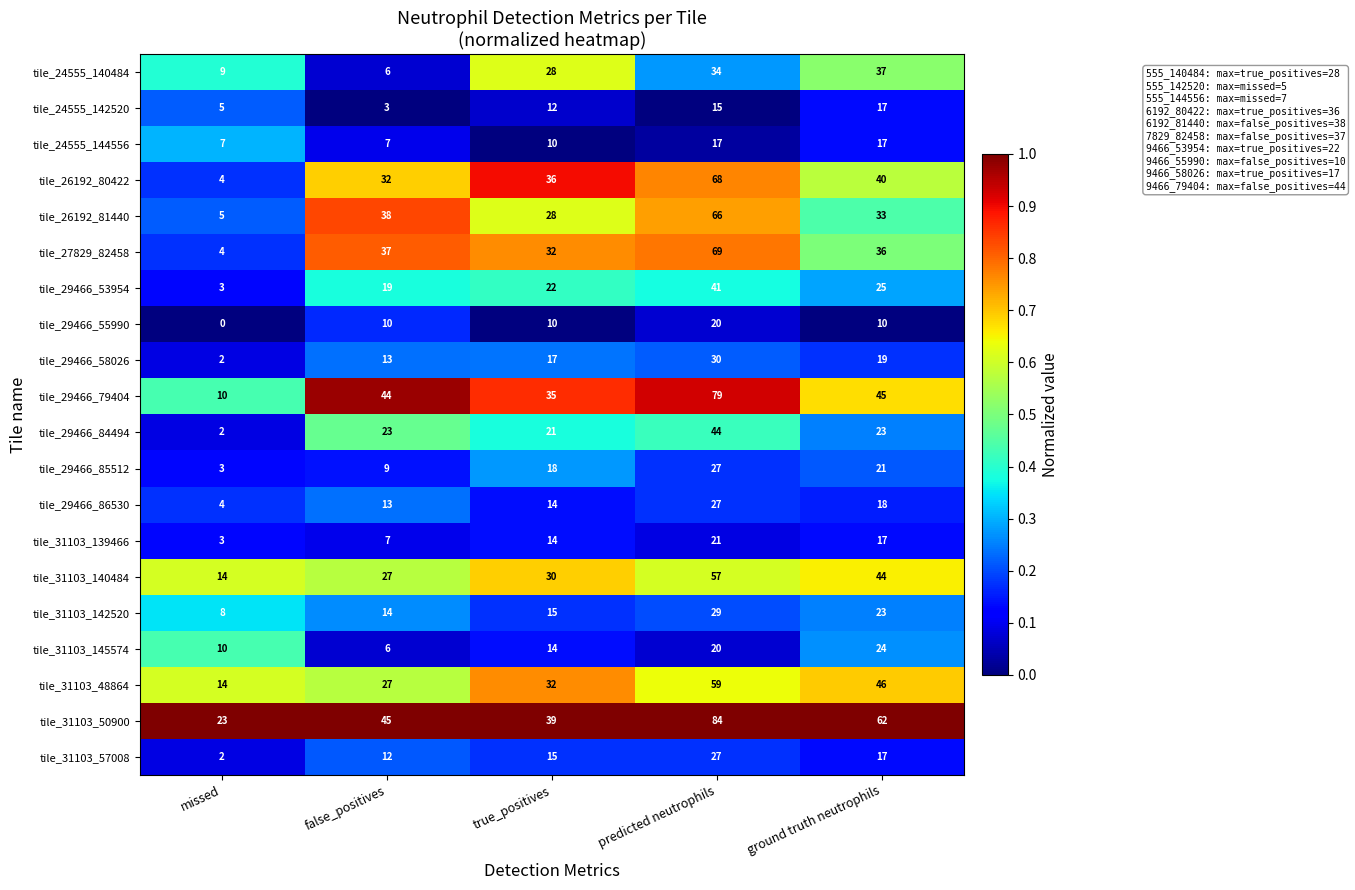

How many values in the tile_29466_86530 series are below 14?

2